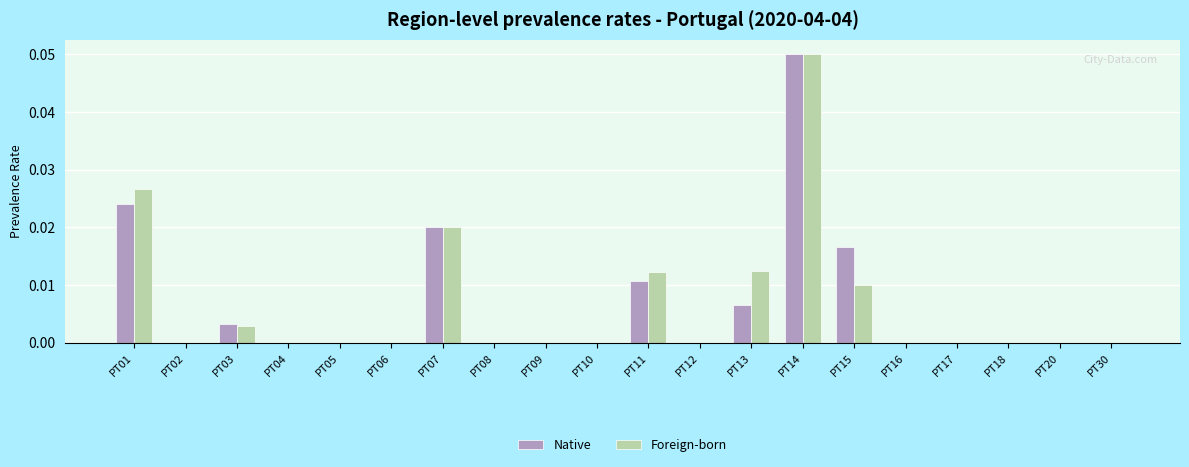

At which category is the sum across all series the highest?

PT14